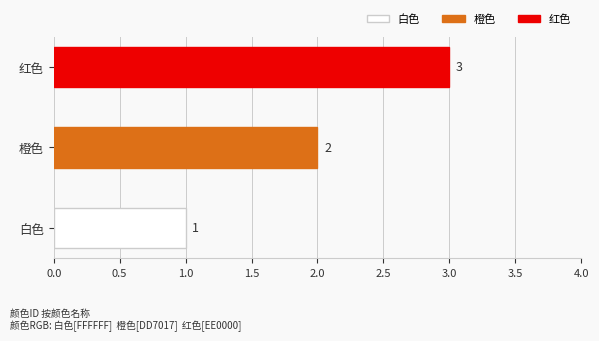

Approximately how many times larger is the value at 红色 compared to 白色?

3.0